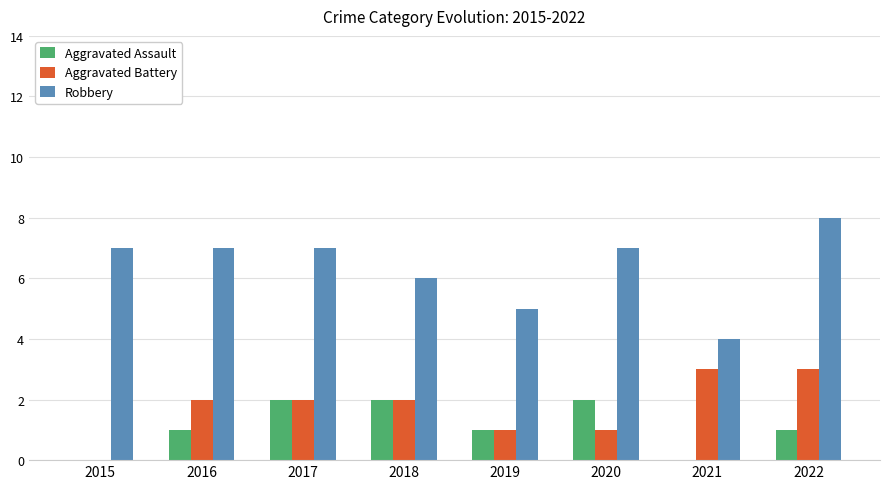

What is the sum of the Aggravated Assault values at 2018 and 2022?

3